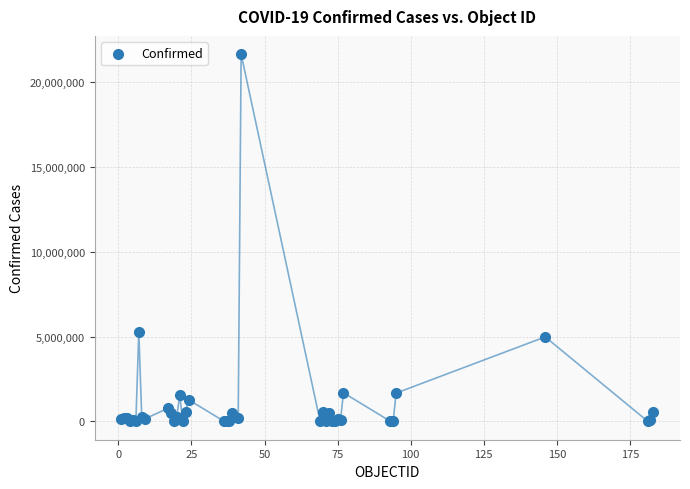

What Y value in the scatter plot is closest to 10820671?

5272151